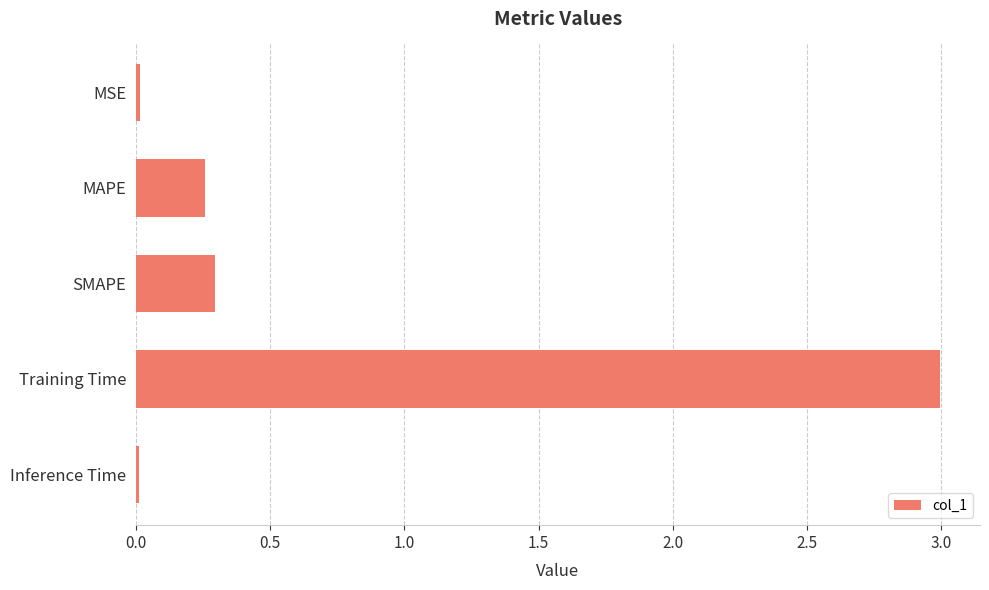

What is the label of the 3rd bar from the top?

SMAPE